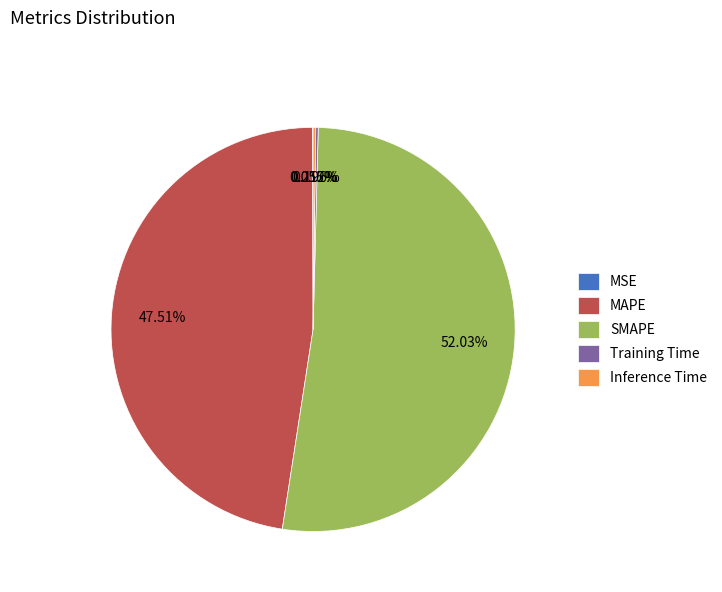

Is there a majority slice in this chart?

Yes